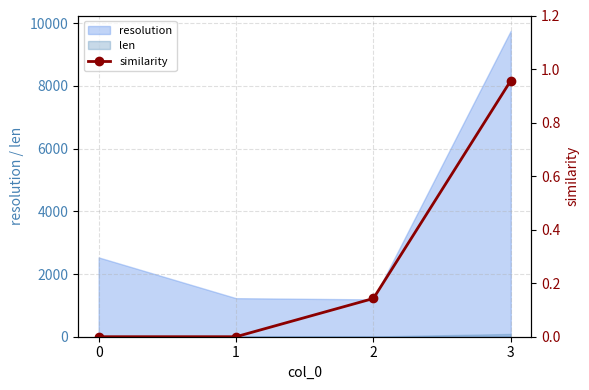

Reading left to right, list all the values displayed in this chart.

0.0	0.0	0.1	1.0